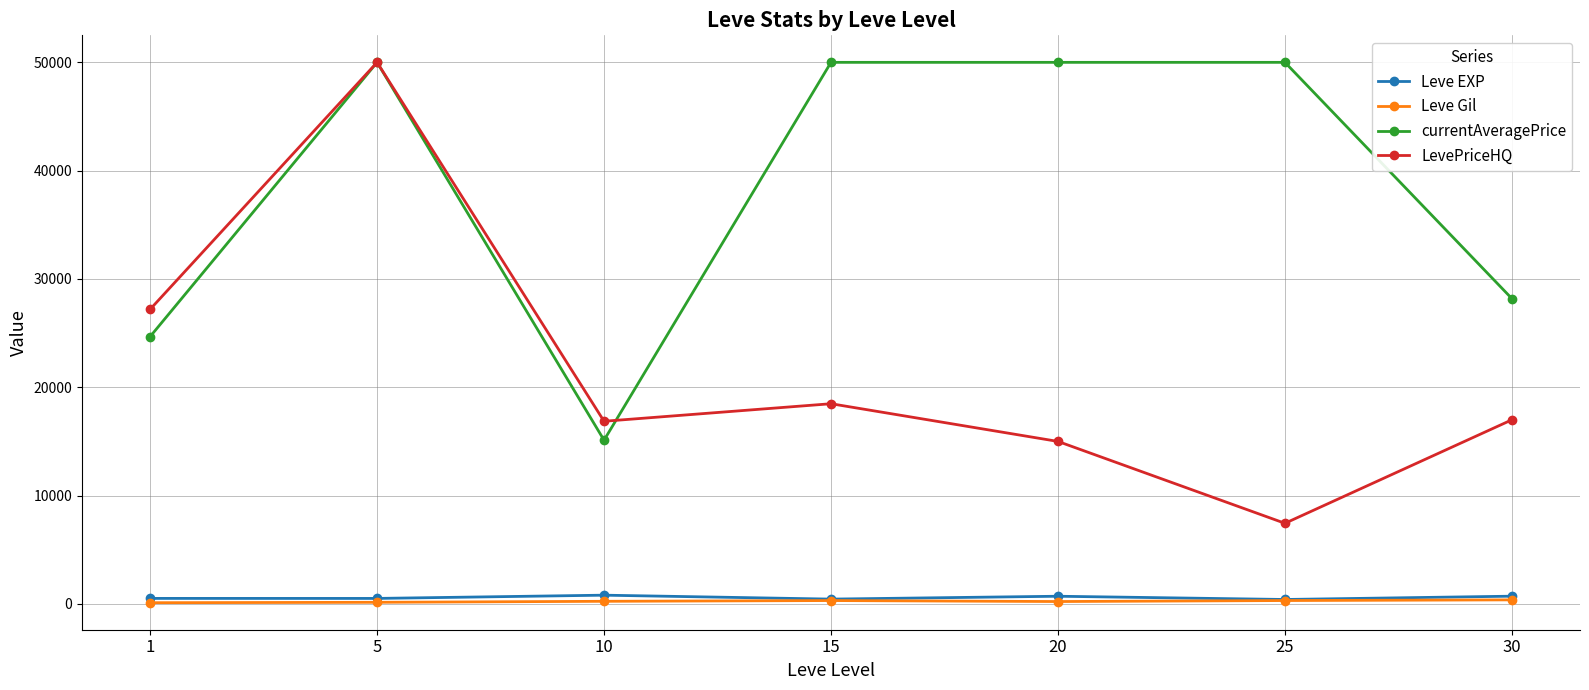

What is the total value across all series at 20?

65933.7